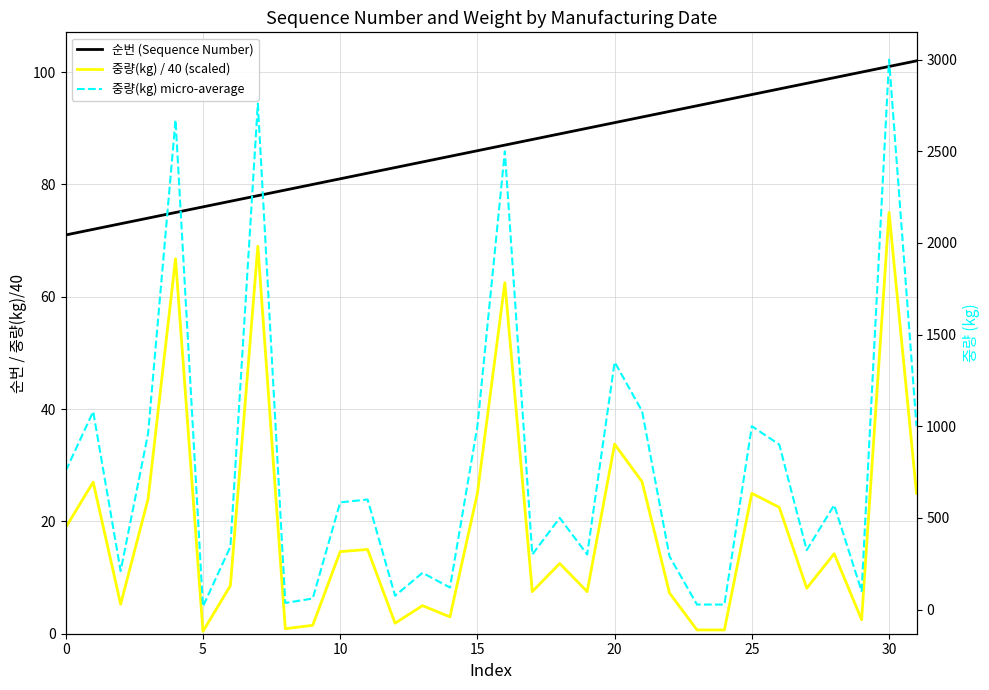

What is the label of the 17th point from the right?

15